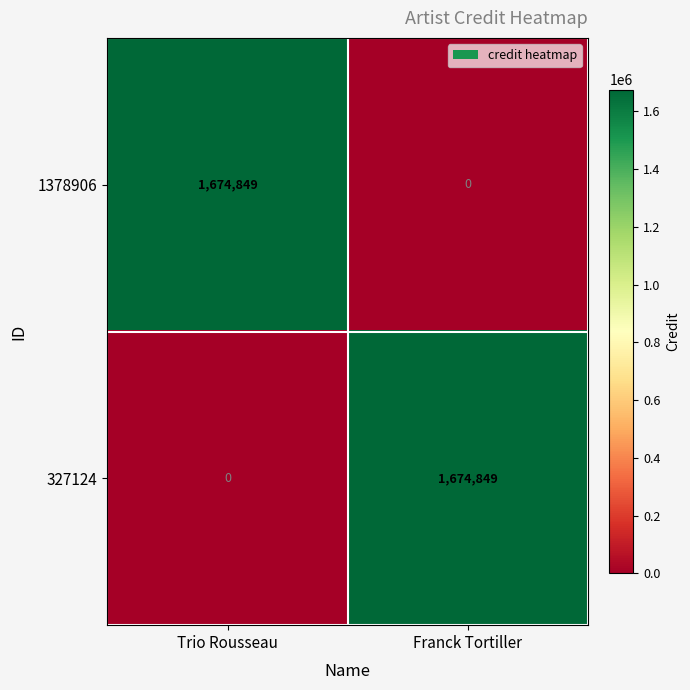

How many series are shown in this chart?

2